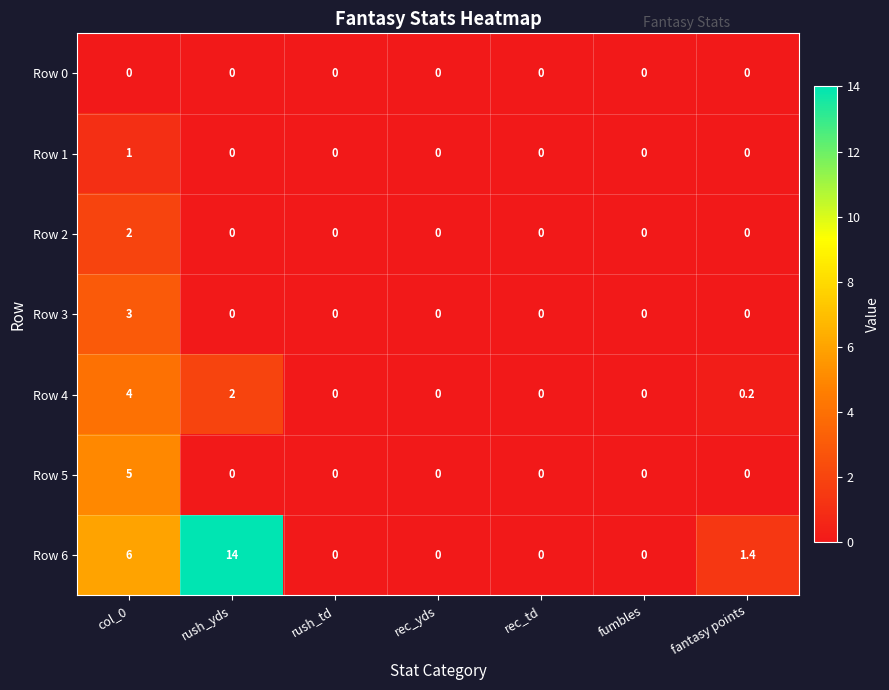

At how many categories does at least one series exceed 10?

1